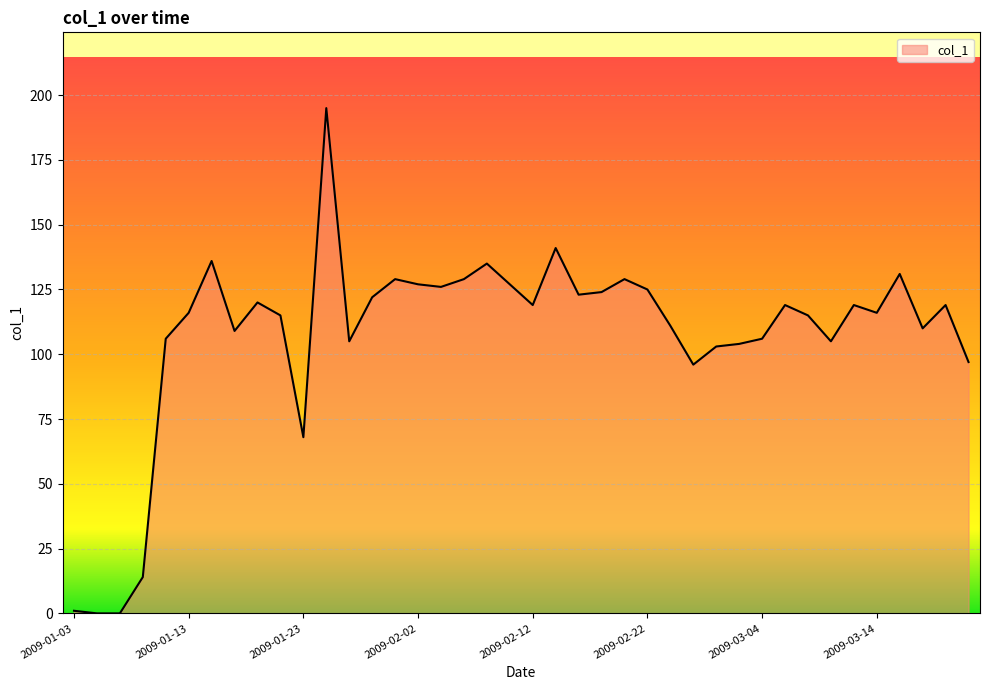

True or false: there are more than 0 points higher than both neighbors.

True